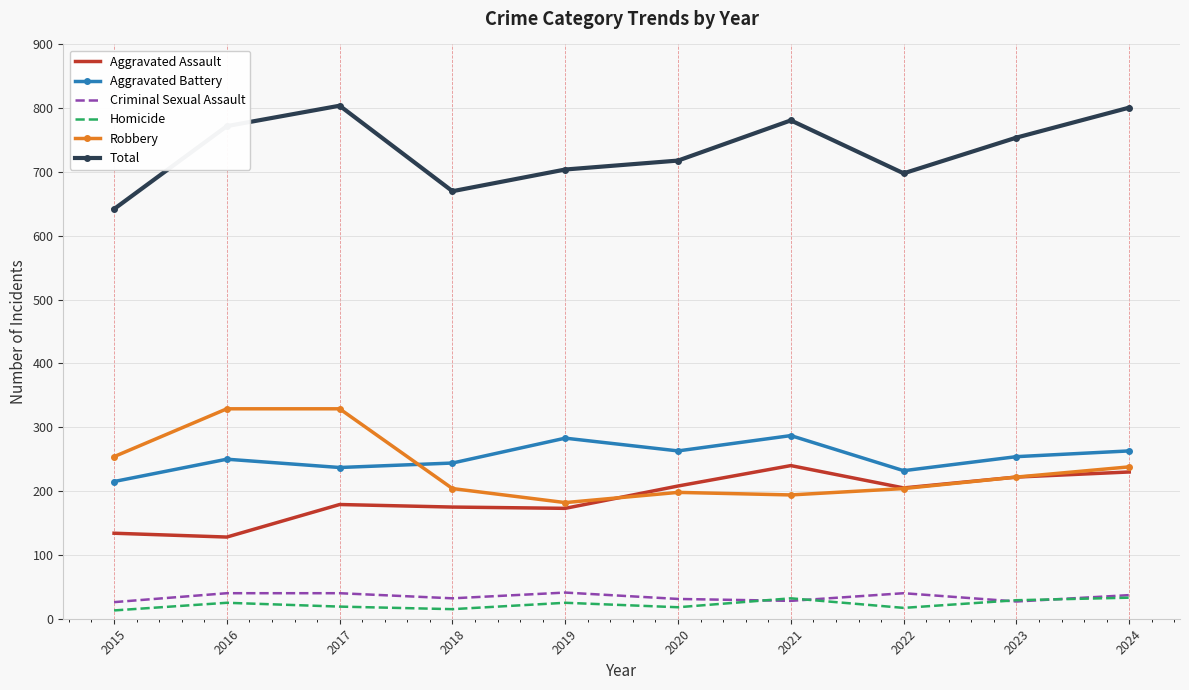

What are all the series names shown in the legend?

Aggravated Assault, Aggravated Battery, Criminal Sexual Assault, Homicide, Robbery, Total